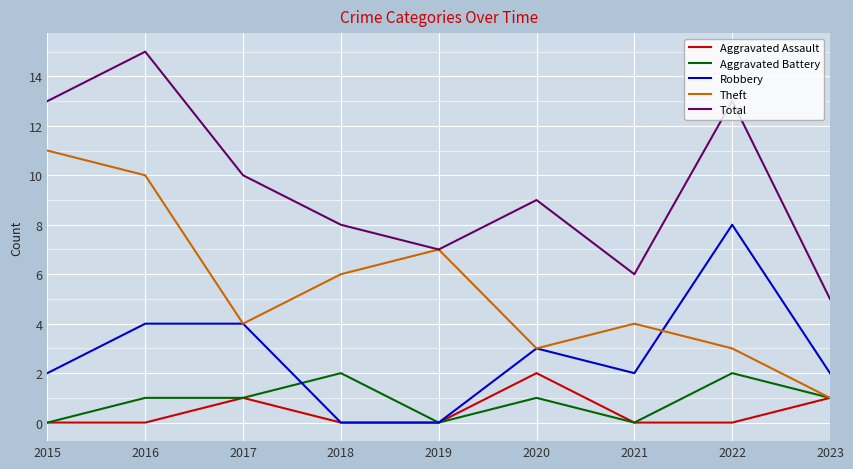

What is the greatest value displayed?

15